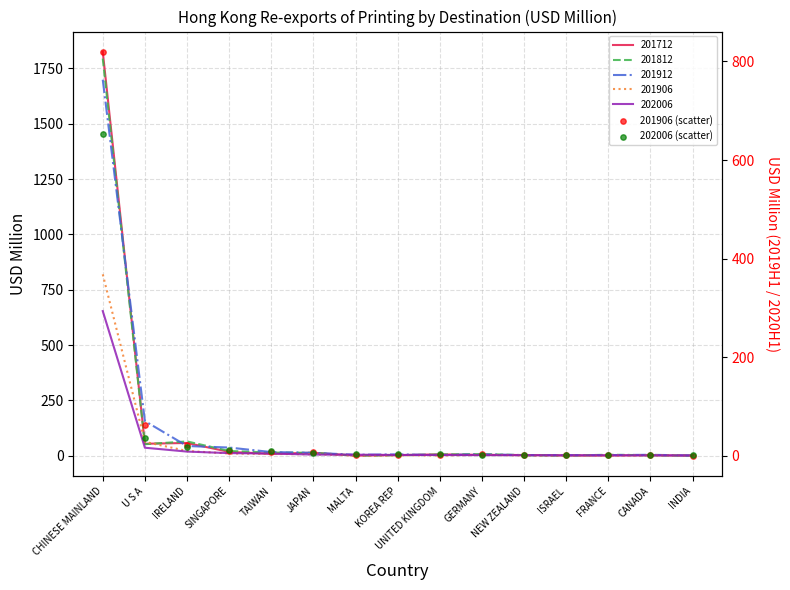

Which series contains the highest Y value?

201906 (scatter)